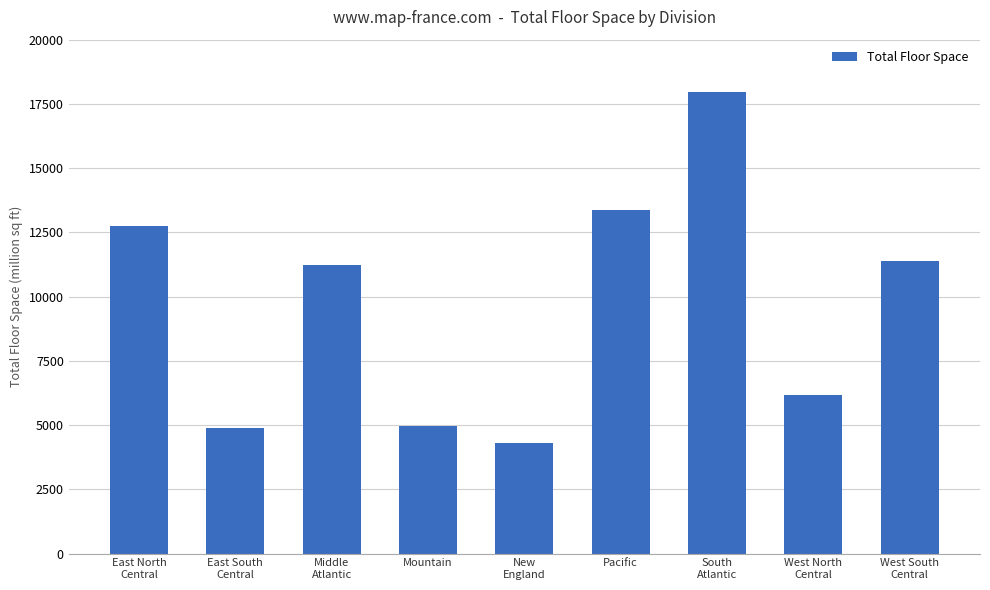

What is the average value?

9677